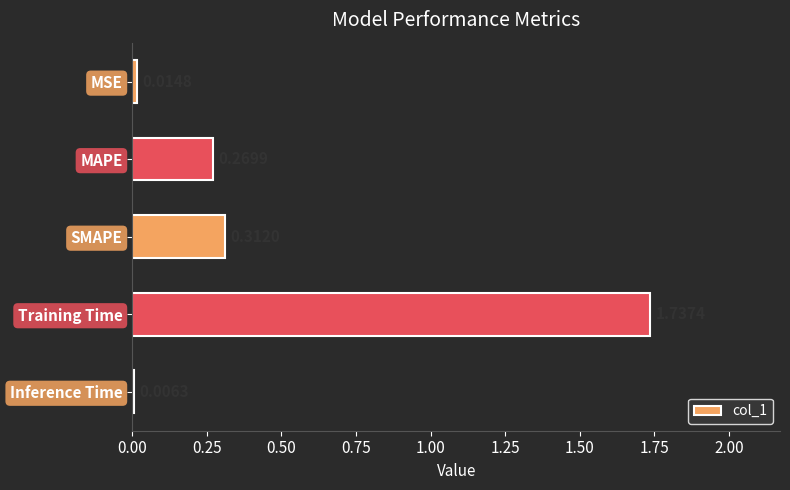

At which category does the chart reach its peak across all series?

Training Time